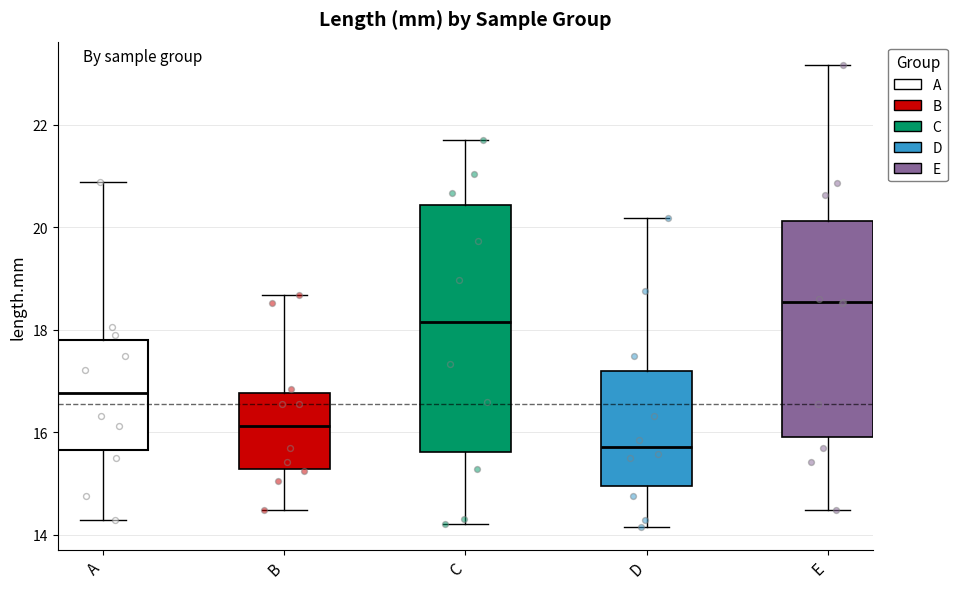

Where does the lower whisker of the box for D end on the y-axis? The values are not printed on the chart, so give them approximately, as read against the axis.

14.2